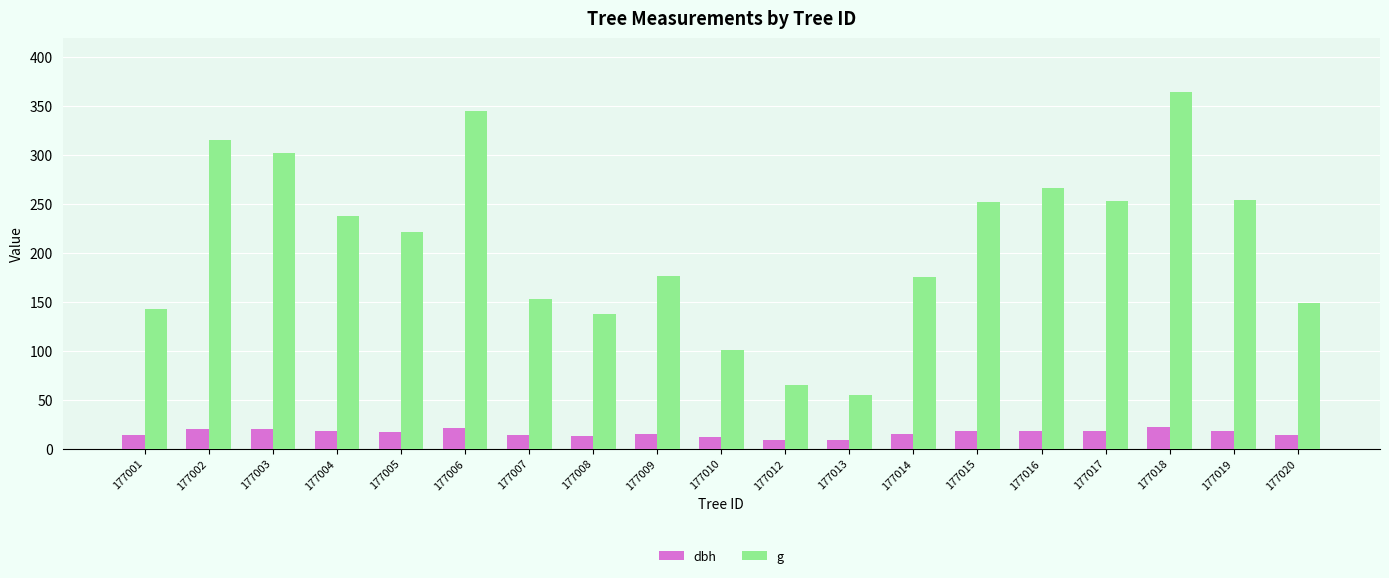

What are all the series names shown in the legend?

dbh, g